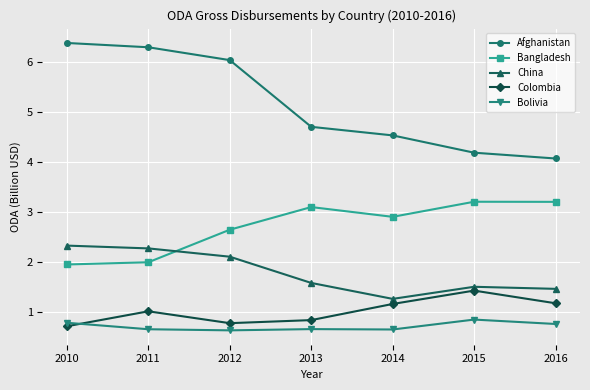

Which series ends up on top after the final intersection of Bolivia and Colombia?

Colombia